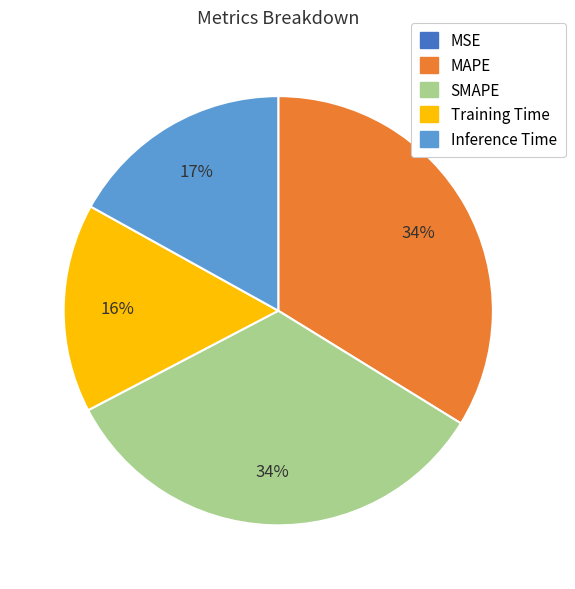

Between Training Time and SMAPE, which is larger?

SMAPE